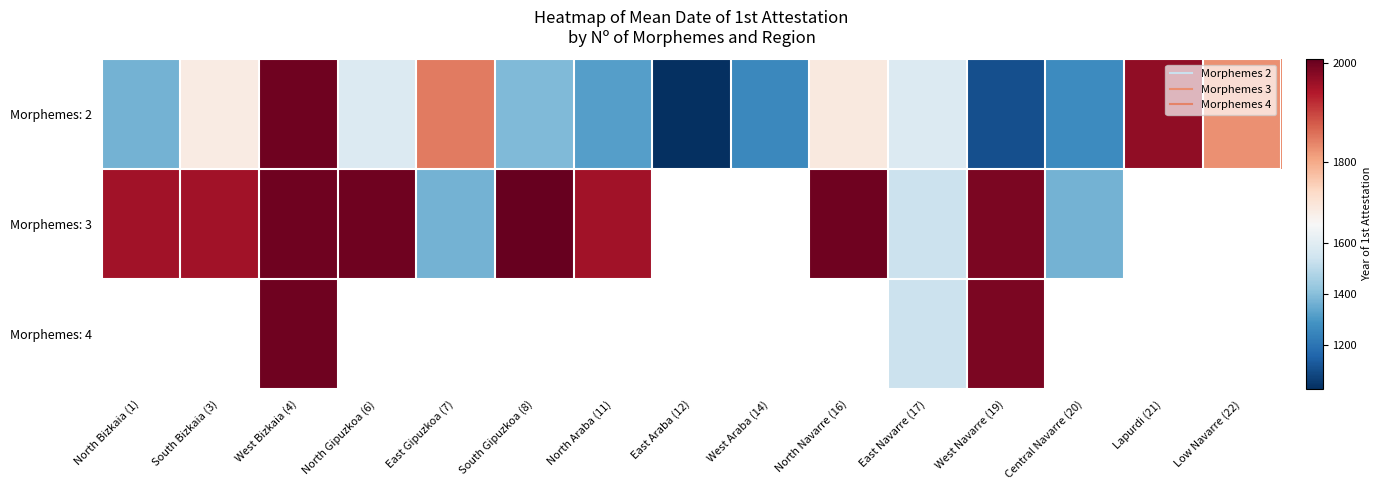

What is the sum of all Morphemes: 2 values?

22958.0